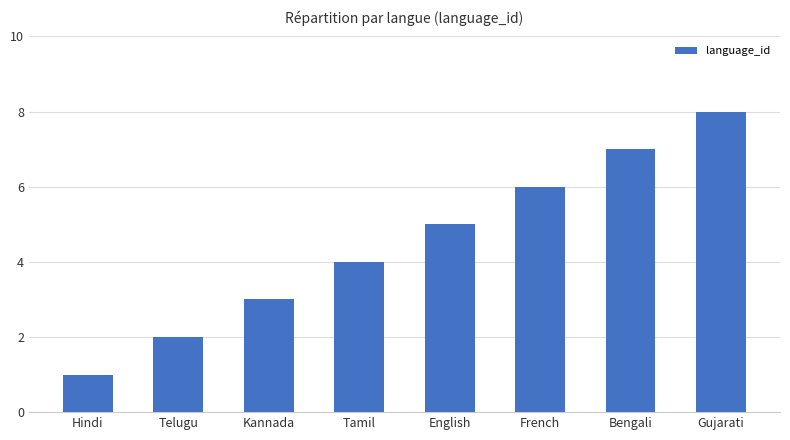

What is the value of the 2nd bar from the left?

2